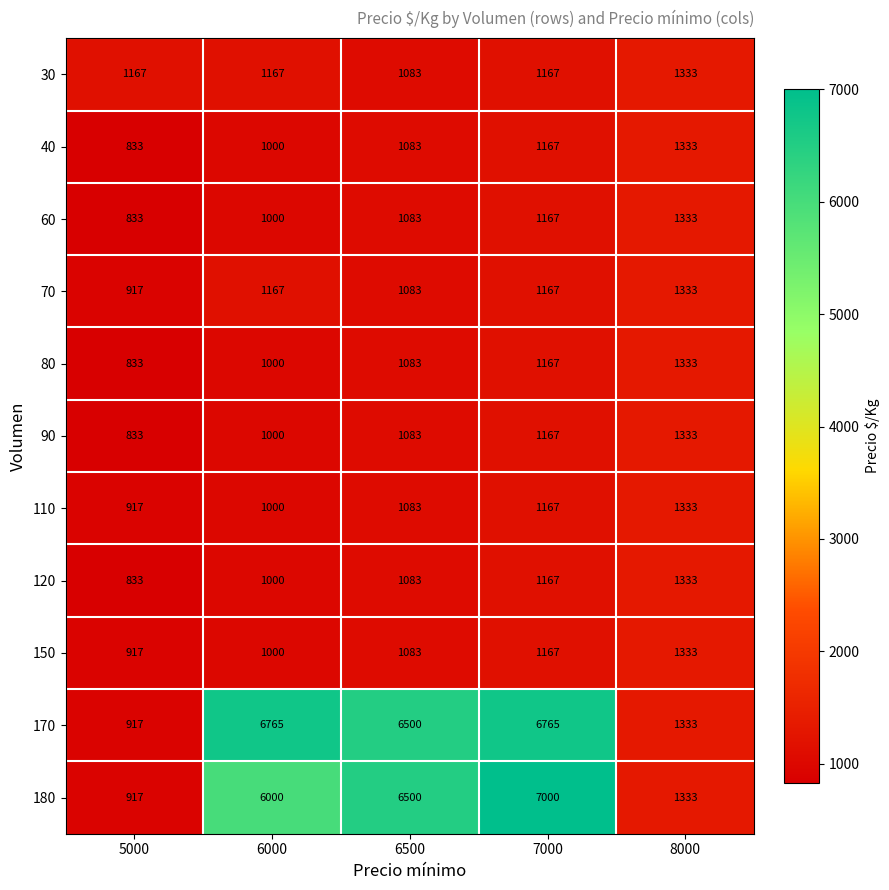

Which series changed the most between 5000 and 7000?

180